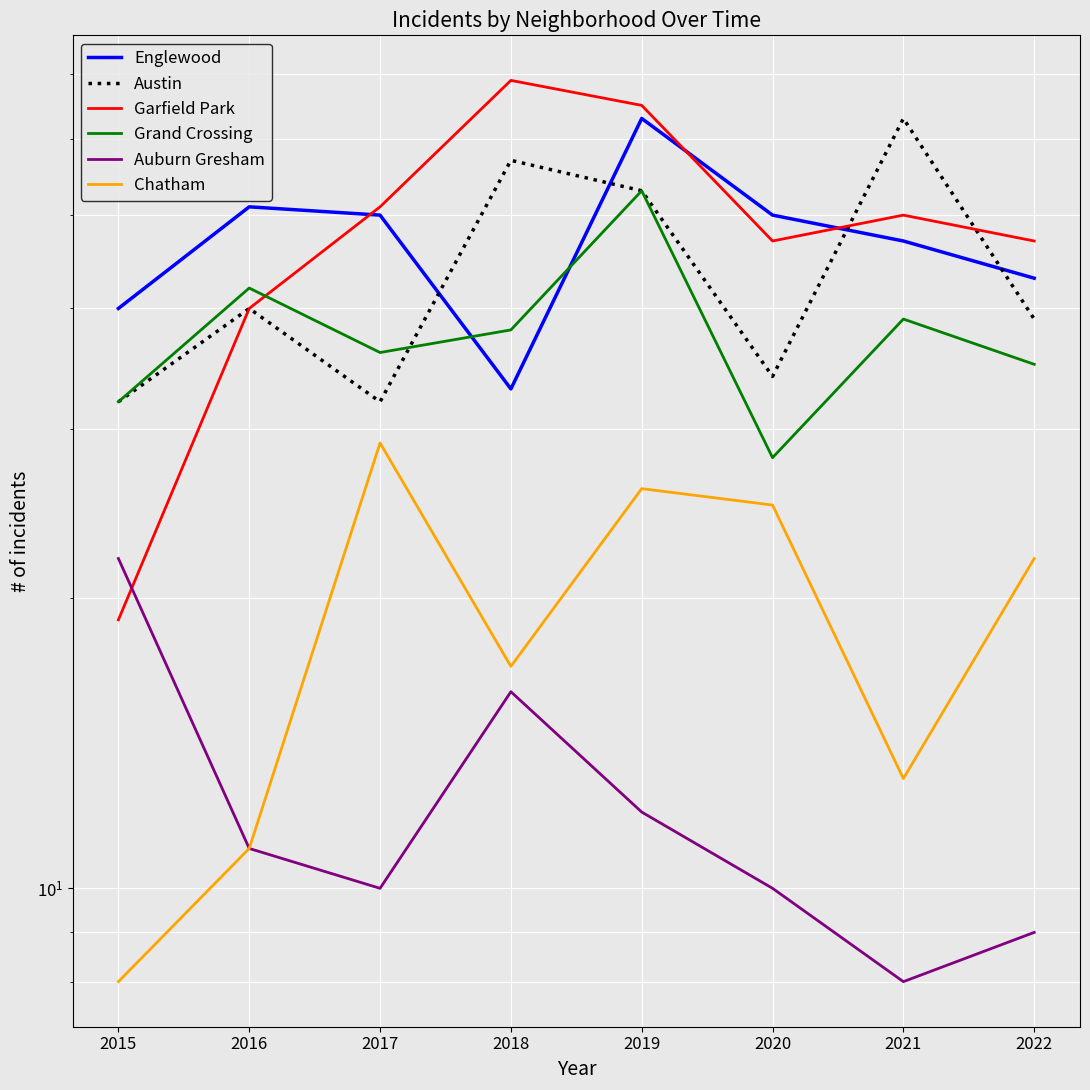

List the labels in order of Auburn Gresham value, largest first.

2015, 2018, 2019, 2016, 2017, 2020, 2022, 2021